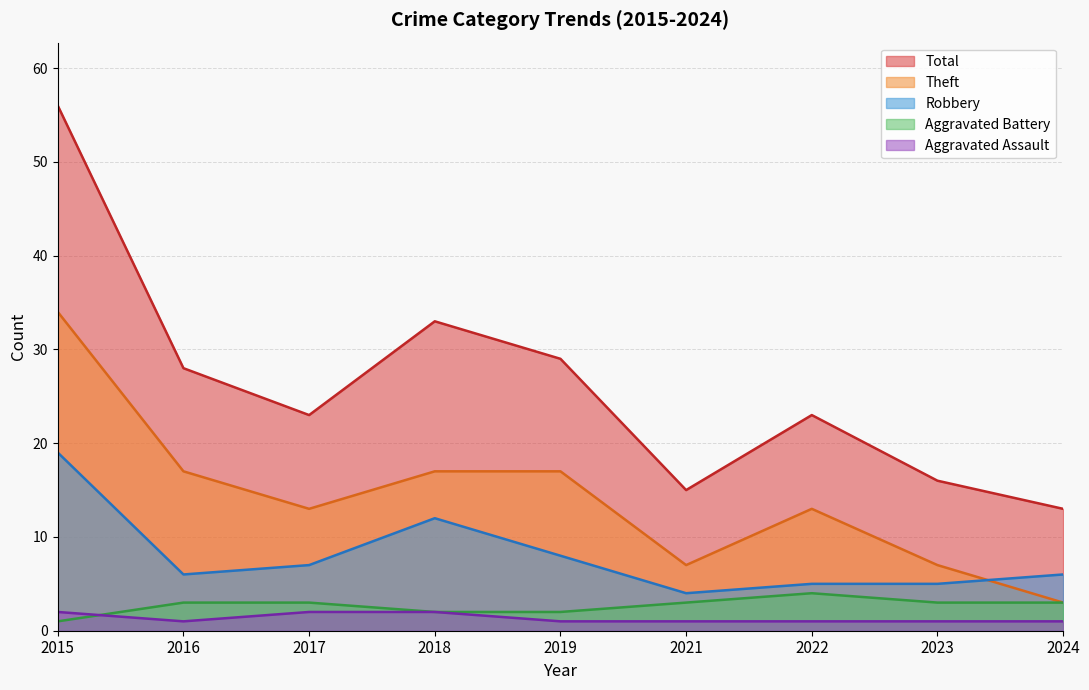

True or false: Aggravated Assault and Robbery cross at least once.

False